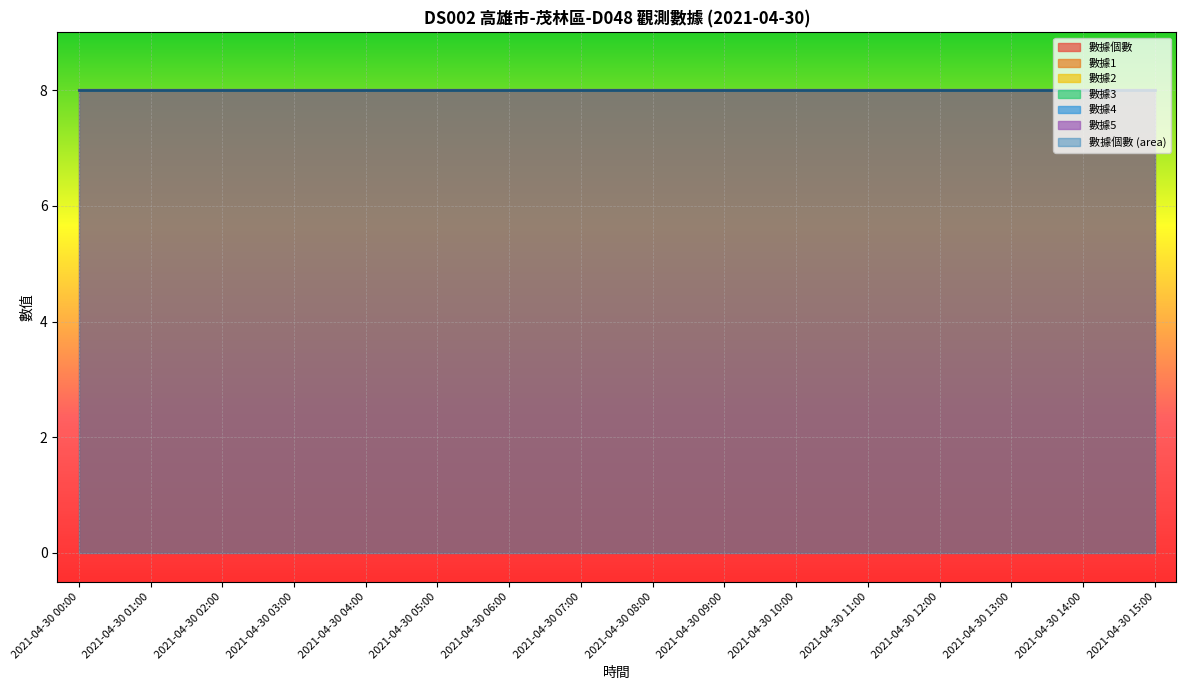

Reading right to left, transcribe all the data shown in this chart.

數據個數: 2021-04-30 15:00=8	2021-04-30 14:00=8	2021-04-30 13:00=8	2021-04-30 12:00=8	2021-04-30 11:00=8	2021-04-30 10:00=8	2021-04-30 09:00=8	2021-04-30 08:00=8	2021-04-30 07:00=8	2021-04-30 06:00=8	2021-04-30 05:00=8	2021-04-30 04:00=8	2021-04-30 03:00=8	2021-04-30 02:00=8	2021-04-30 01:00=8	2021-04-30 00:00=8
數據1: 2021-04-30 15:00=0	2021-04-30 14:00=0	2021-04-30 13:00=0	2021-04-30 12:00=0	2021-04-30 11:00=0	2021-04-30 10:00=0	2021-04-30 09:00=0	2021-04-30 08:00=0	2021-04-30 07:00=0	2021-04-30 06:00=0	2021-04-30 05:00=0	2021-04-30 04:00=0	2021-04-30 03:00=0	2021-04-30 02:00=0	2021-04-30 01:00=0	2021-04-30 00:00=0
數據2: 2021-04-30 15:00=0	2021-04-30 14:00=0	2021-04-30 13:00=0	2021-04-30 12:00=0	2021-04-30 11:00=0	2021-04-30 10:00=0	2021-04-30 09:00=0	2021-04-30 08:00=0	2021-04-30 07:00=0	2021-04-30 06:00=0	2021-04-30 05:00=0	2021-04-30 04:00=0	2021-04-30 03:00=0	2021-04-30 02:00=0	2021-04-30 01:00=0	2021-04-30 00:00=0
數據3: 2021-04-30 15:00=0	2021-04-30 14:00=0	2021-04-30 13:00=0	2021-04-30 12:00=0	2021-04-30 11:00=0	2021-04-30 10:00=0	2021-04-30 09:00=0	2021-04-30 08:00=0	2021-04-30 07:00=0	2021-04-30 06:00=0	2021-04-30 05:00=0	2021-04-30 04:00=0	2021-04-30 03:00=0	2021-04-30 02:00=0	2021-04-30 01:00=0	2021-04-30 00:00=0
數據4: 2021-04-30 15:00=0	2021-04-30 14:00=0	2021-04-30 13:00=0	2021-04-30 12:00=0	2021-04-30 11:00=0	2021-04-30 10:00=0	2021-04-30 09:00=0	2021-04-30 08:00=0	2021-04-30 07:00=0	2021-04-30 06:00=0	2021-04-30 05:00=0	2021-04-30 04:00=0	2021-04-30 03:00=0	2021-04-30 02:00=0	2021-04-30 01:00=0	2021-04-30 00:00=0
數據5: 2021-04-30 15:00=0	2021-04-30 14:00=0	2021-04-30 13:00=0	2021-04-30 12:00=0	2021-04-30 11:00=0	2021-04-30 10:00=0	2021-04-30 09:00=0	2021-04-30 08:00=0	2021-04-30 07:00=0	2021-04-30 06:00=0	2021-04-30 05:00=0	2021-04-30 04:00=0	2021-04-30 03:00=0	2021-04-30 02:00=0	2021-04-30 01:00=0	2021-04-30 00:00=0